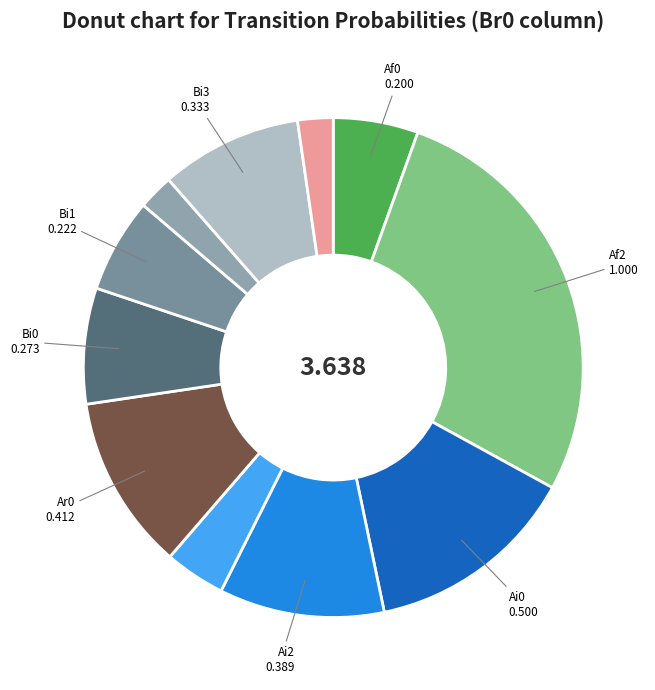

How many slices are in this pie chart?

11